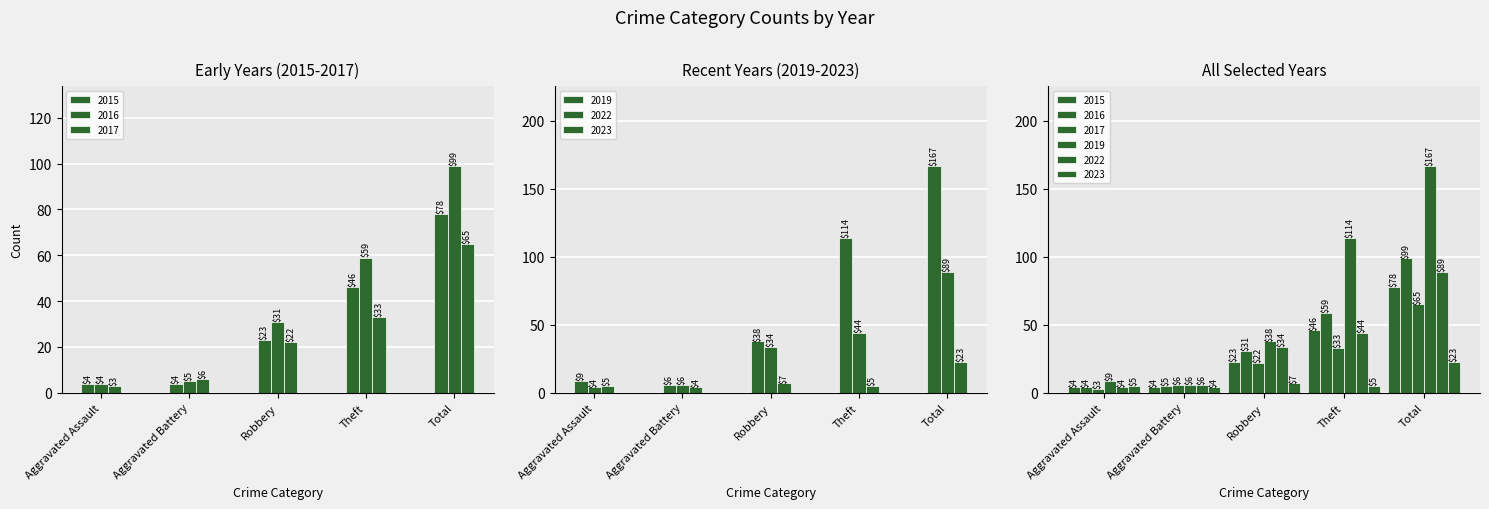

List the labels in order of 2016 value, smallest first.

Aggravated Assault, Aggravated Battery, Robbery, Theft, Total